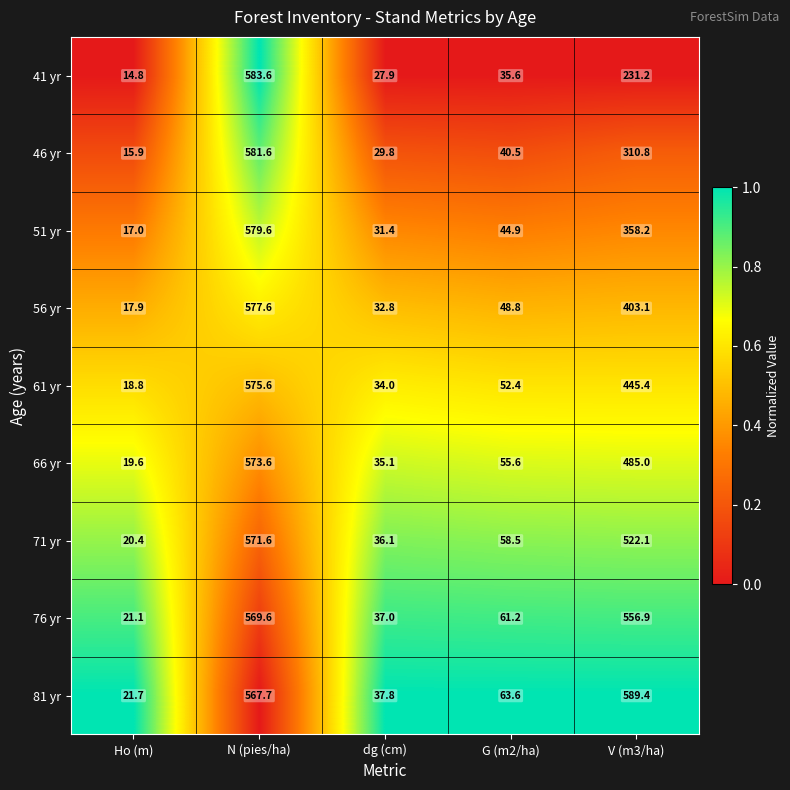

What is the maximum value shown in the chart?

589.4